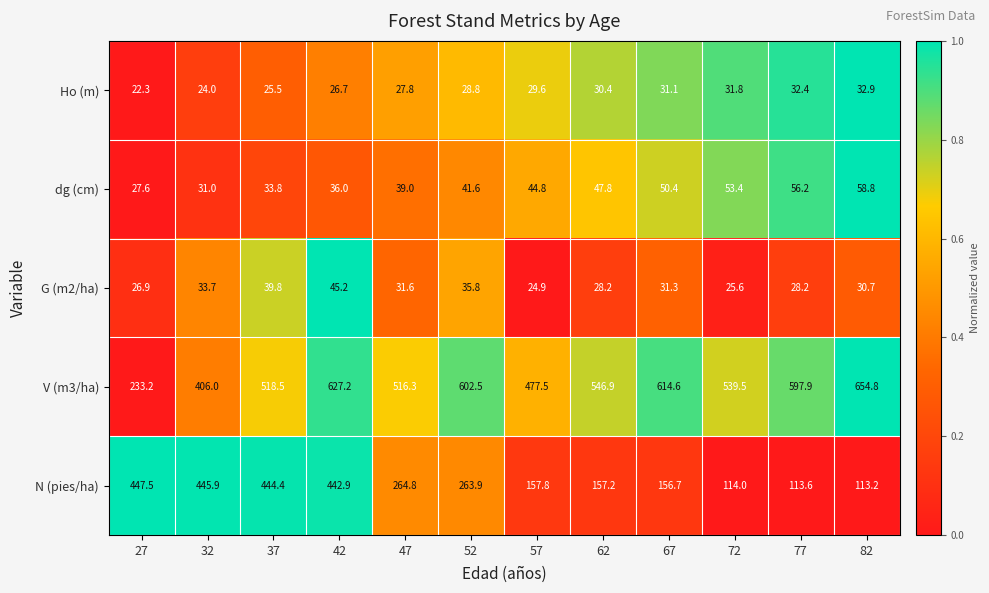

At which label is V (m3/ha) closest to 444?

57